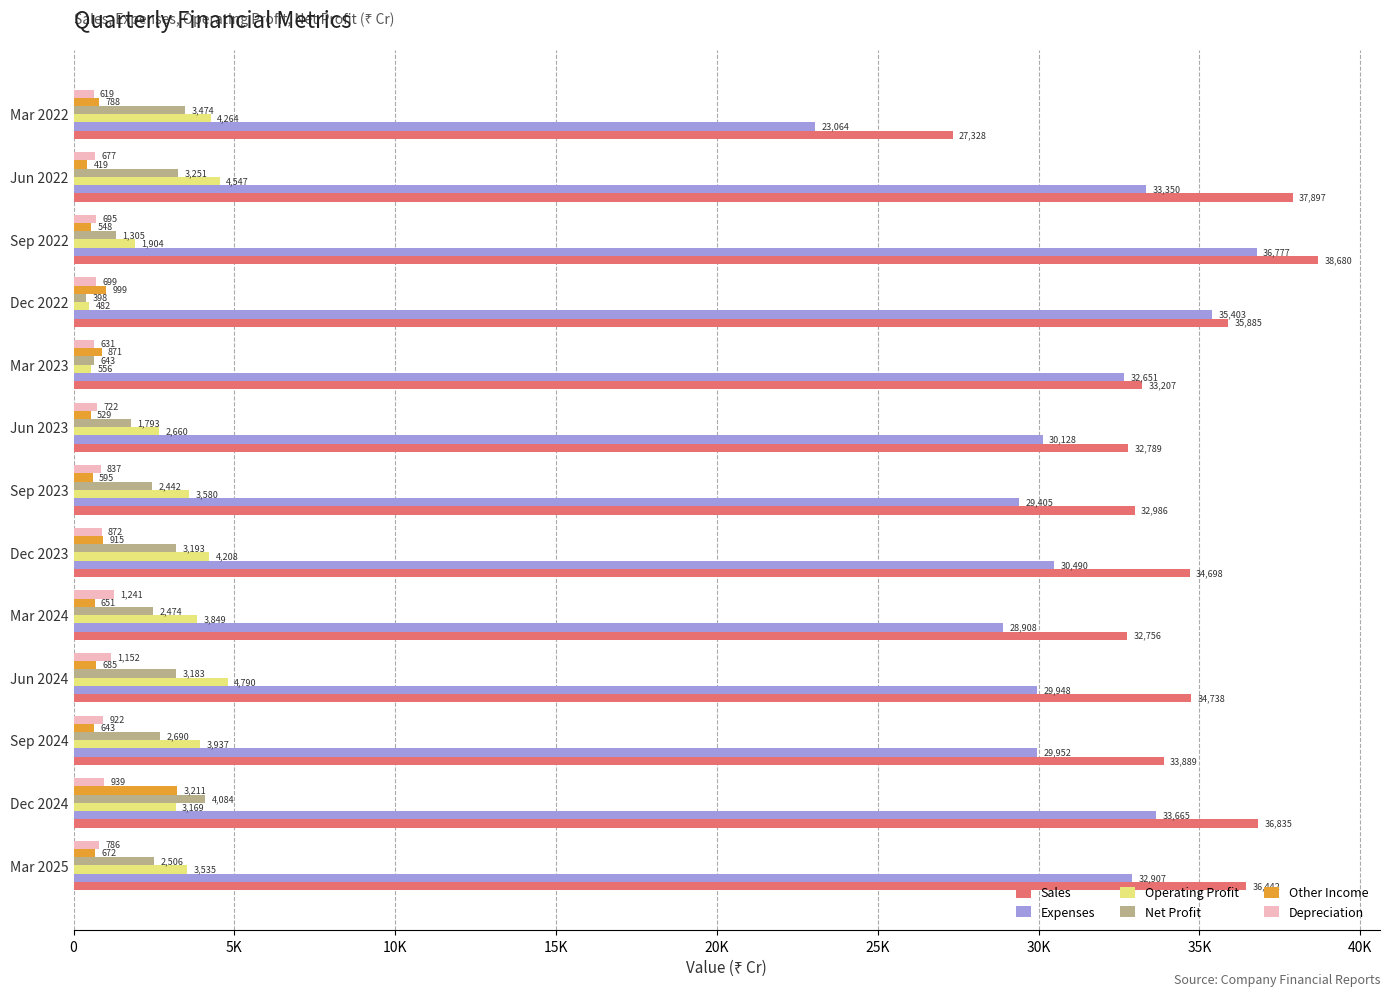

Which label corresponds to the largest value in the chart?

Sep 2022